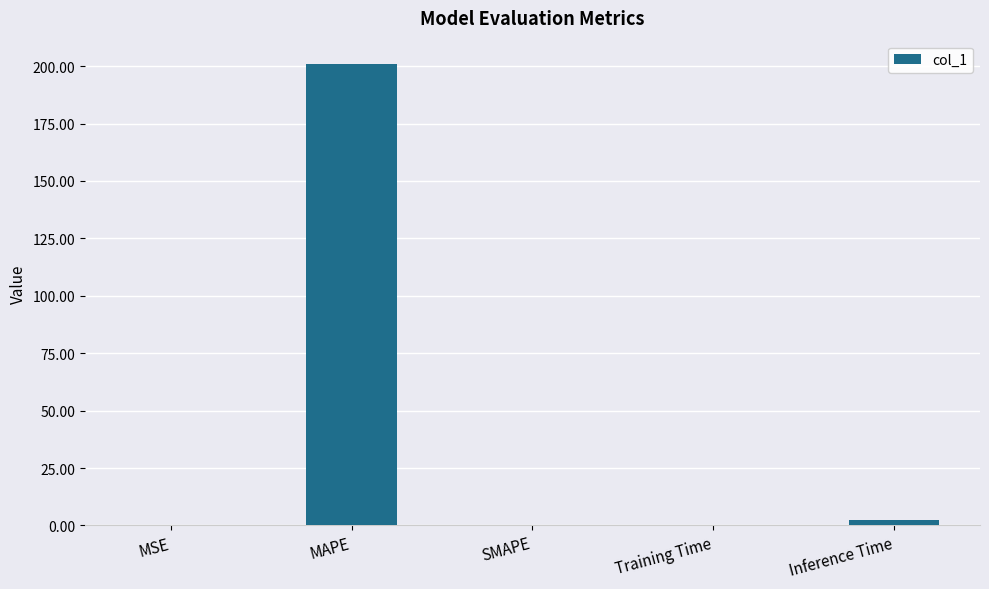

Which has a higher value, MAPE or Inference Time?

MAPE